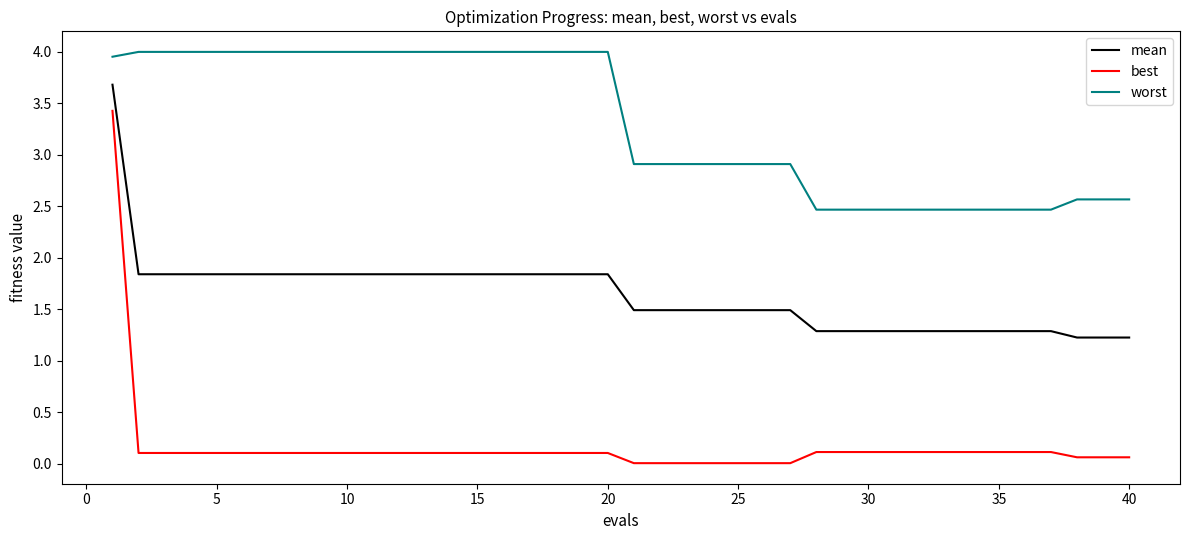

True or false: worst and mean cross at least once.

False